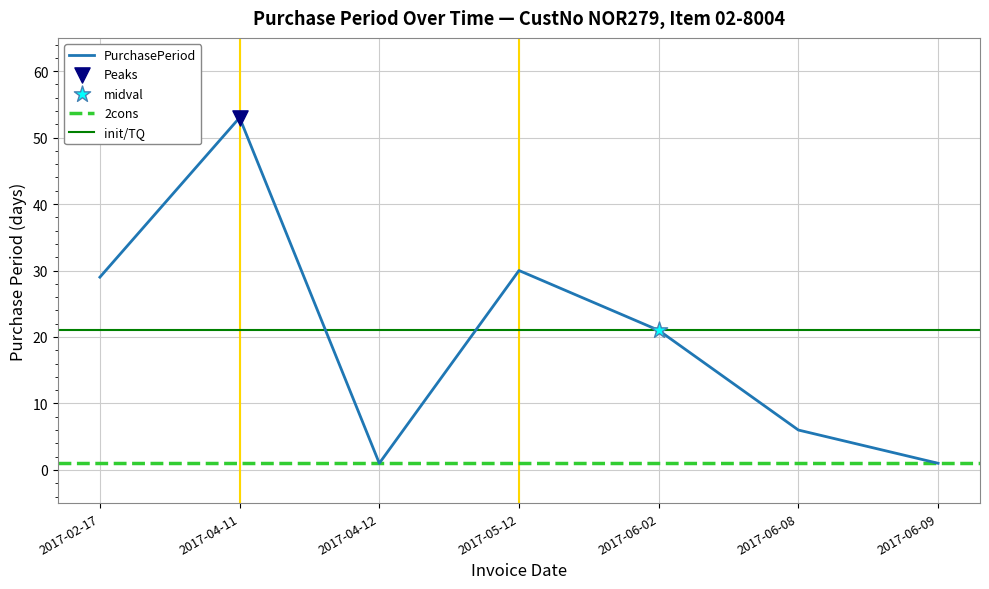

Between 2017-04-12 and 2017-05-12, which is larger?

2017-05-12